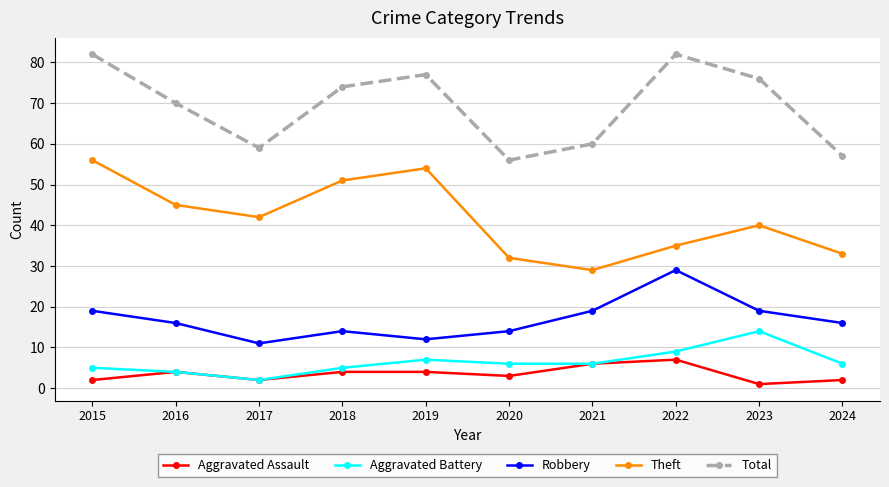

Which series changed the most between 2015 and 2017?

Total